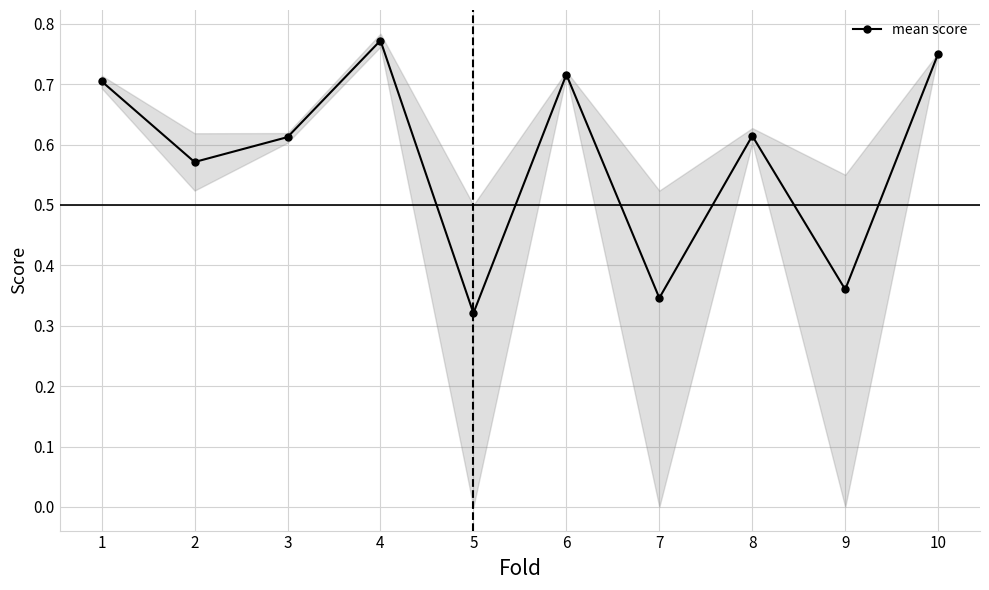

Which has a higher value, 7 or 6?

6